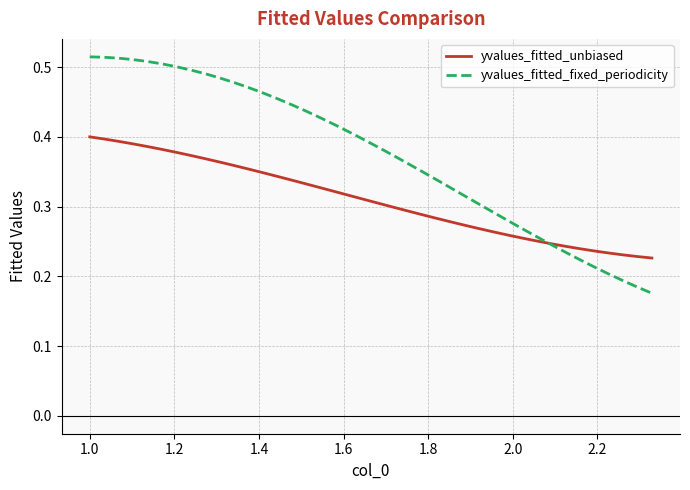

Which series has the largest total across all categories?

yvalues_fitted_fixed_periodicity